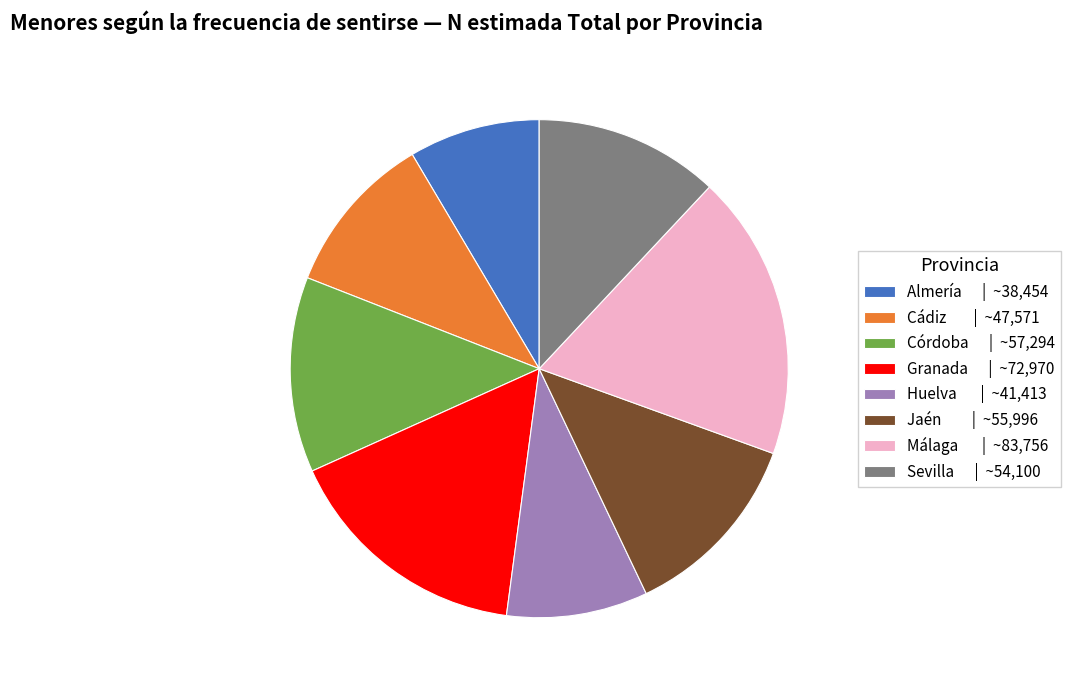

Is the sum of Málaga | ~83,756 and Huelva | ~41,413 greater than half?

No